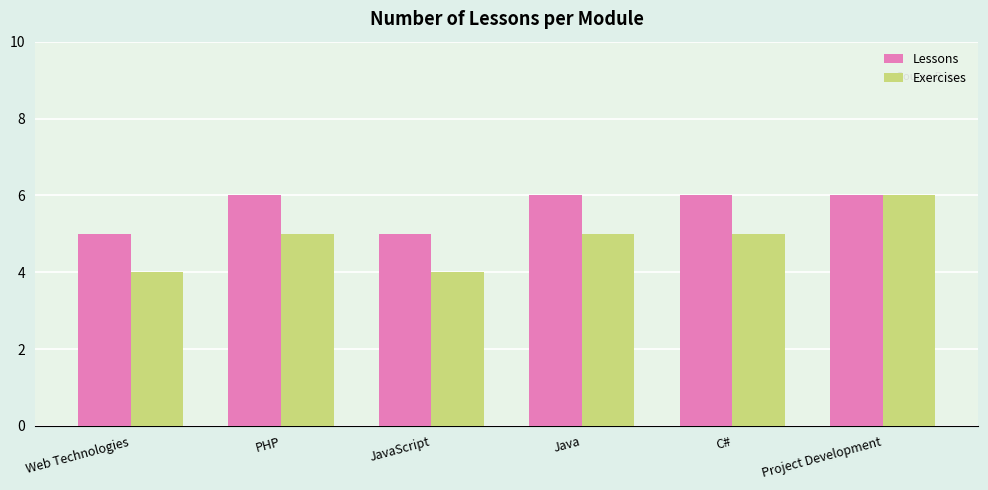

Which series has the largest range (max minus min)?

Exercises